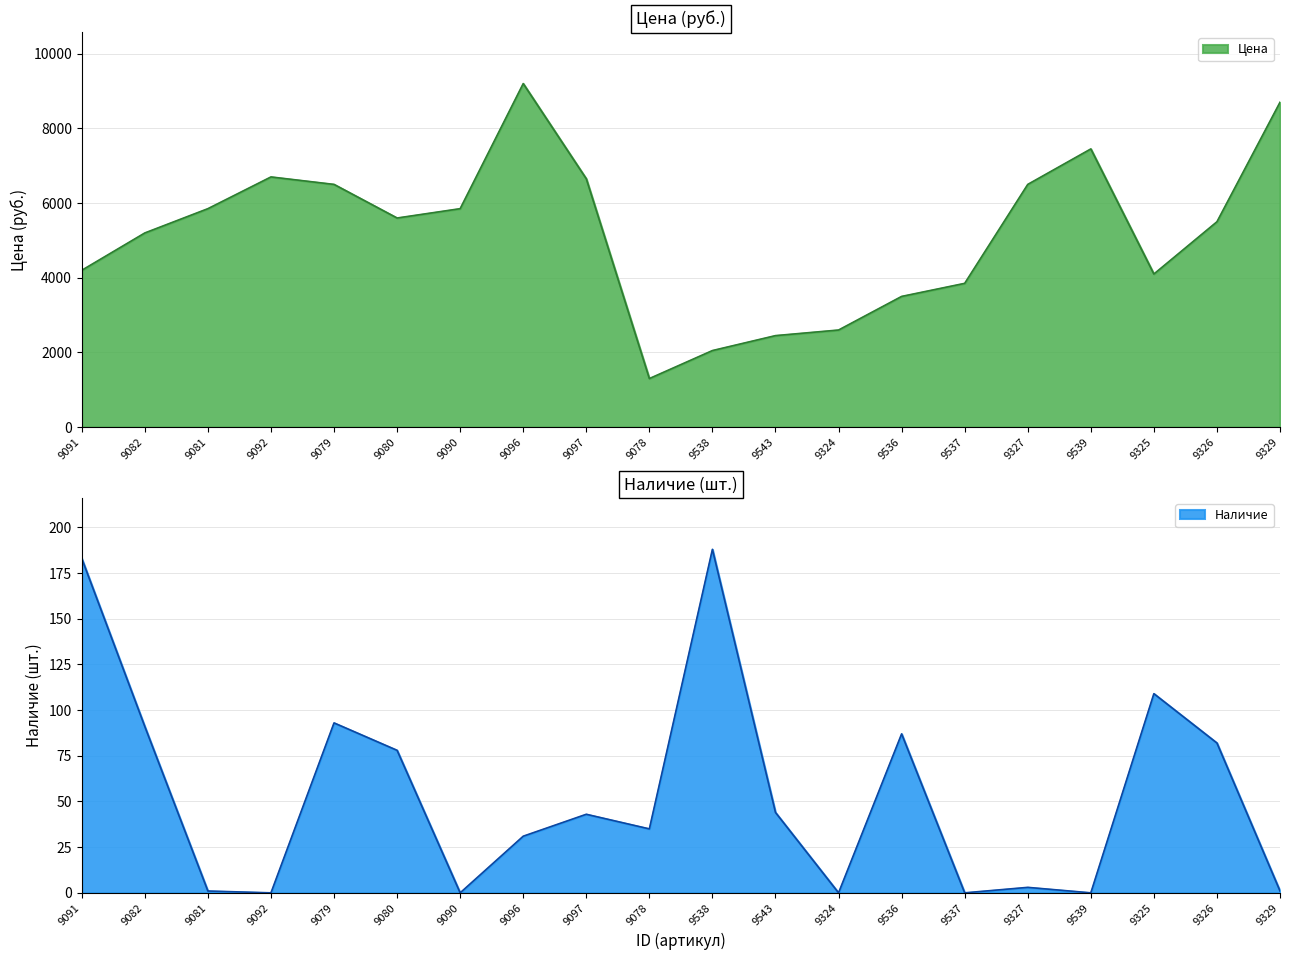

Reading left to right, transcribe all the data shown in this chart.

Цена: 9091=4200	9082=5200	9081=5850	9092=6700	9079=6500	9080=5600	9090=5850	9096=9200	9097=6650	9078=1300	9538=2050	9543=2450	9324=2600	9536=3500	9537=3850	9327=6500	9539=7450	9325=4100	9326=5500	9329=8700
Наличие: 9091=183	9082=91	9081=1	9092=0	9079=93	9080=78	9090=0	9096=31	9097=43	9078=35	9538=188	9543=44	9324=0	9536=87	9537=0	9327=3	9539=0	9325=109	9326=82	9329=1